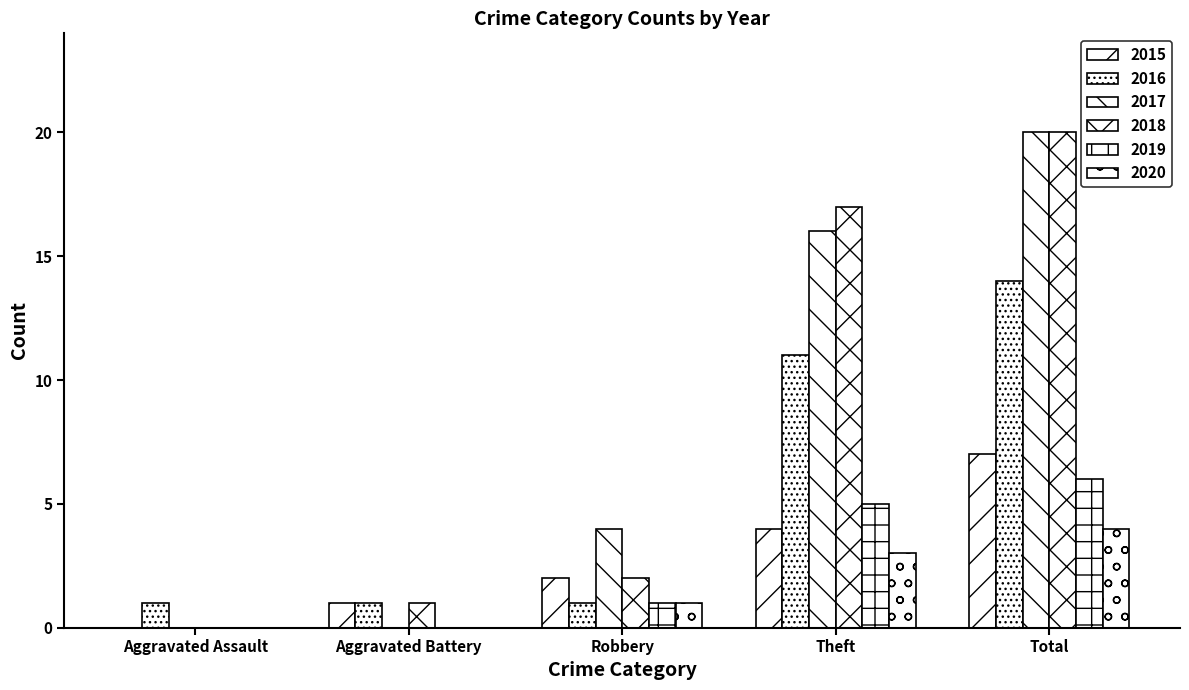

What is the average value of the 2016 series?

6